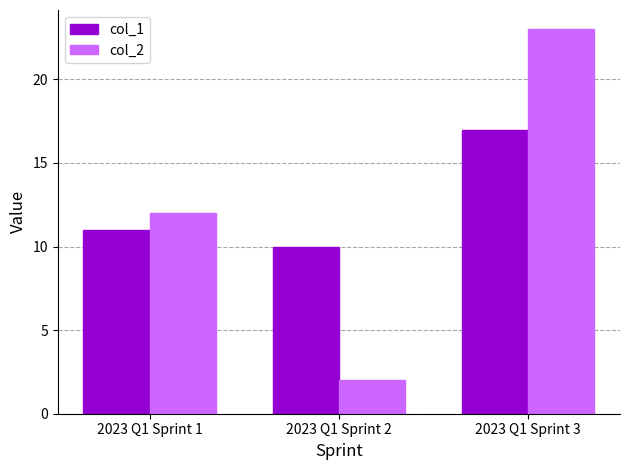

Does the chart contain any negative values?

No